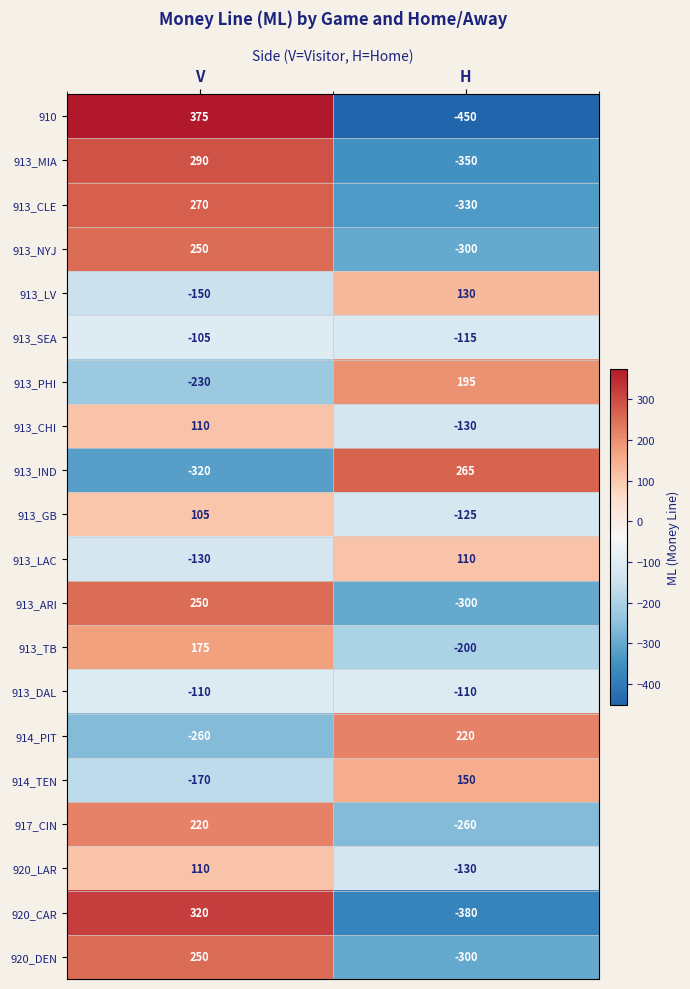

What is the maximum value shown in the chart?

375